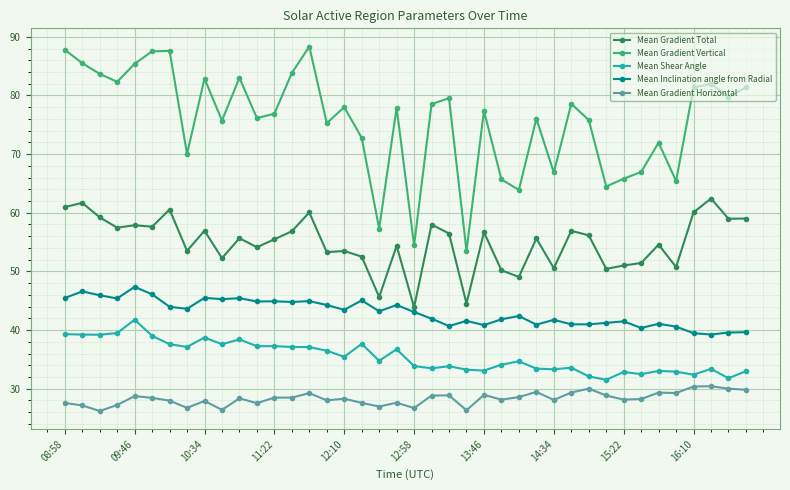

What is the average value of the Mean Inclination angle from Radial series?

43.0